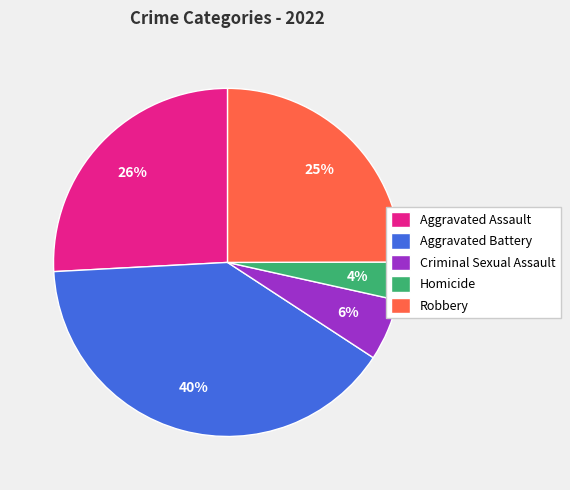

What is the smallest slice in the pie chart?

Homicide